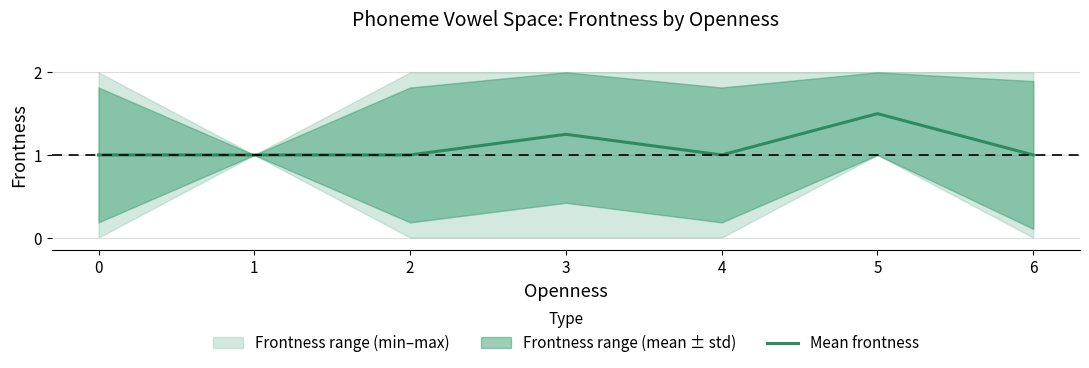

Which has a higher value, 6 or 3?

3